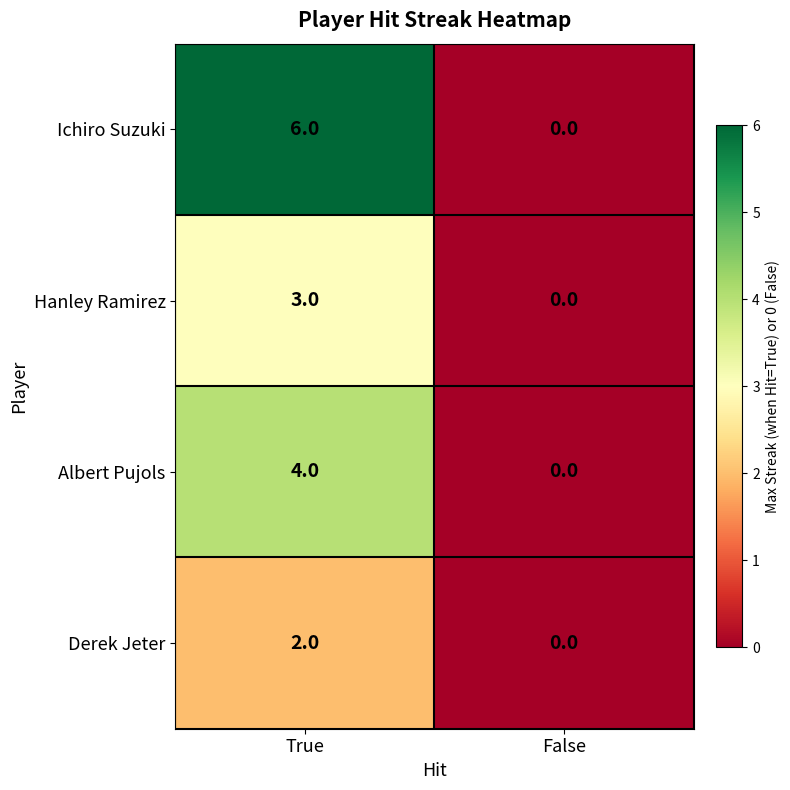

How many series are shown in this chart?

4